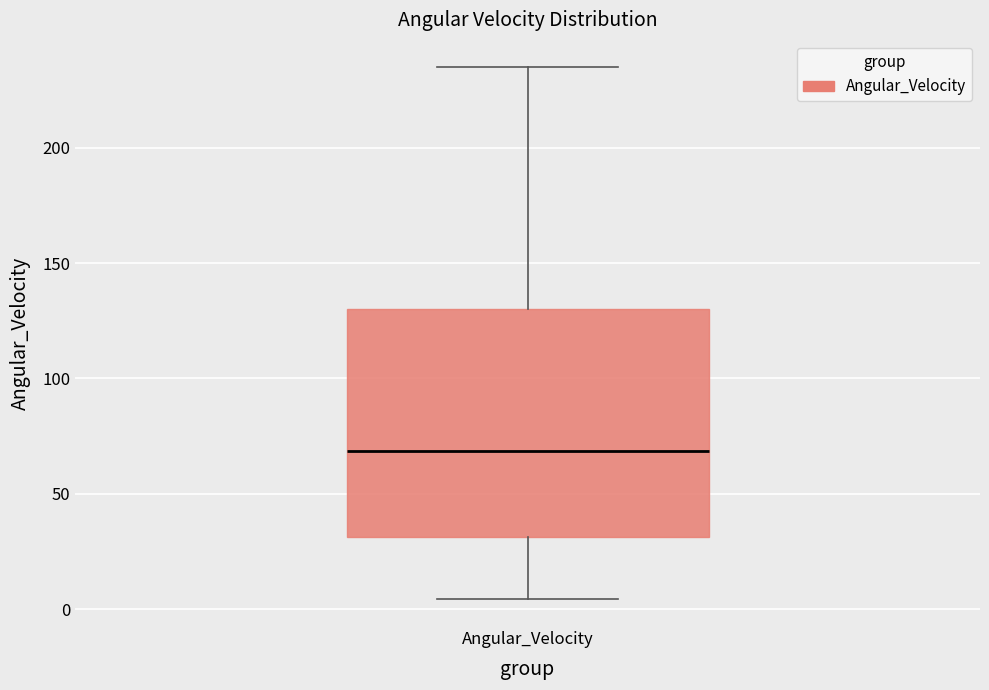

Read this box plot against the y-axis: the position of the median line, the range covered by the box, and the ends of both whiskers. The values are not printed on the chart, so give them approximately, as read against the axis.

median 70, box 30 to 130, whiskers 5 to 235